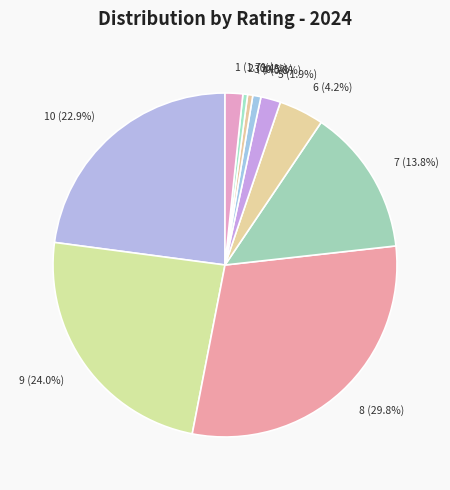

Is the sum of 2 (0.4%) and 8 (29.8%) greater than half?

No